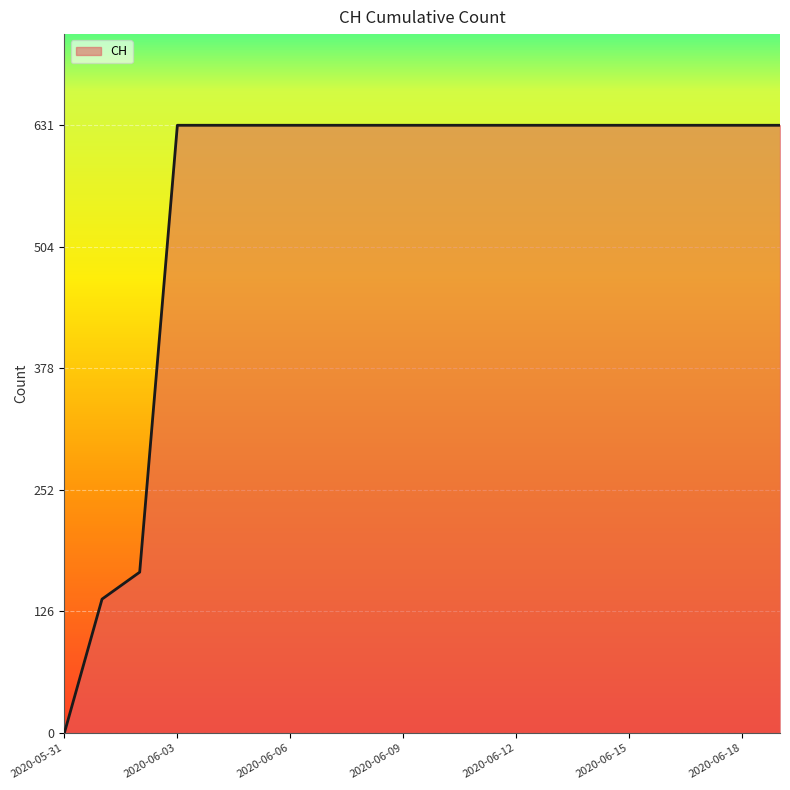

What is the difference between the maximum and minimum values?

631